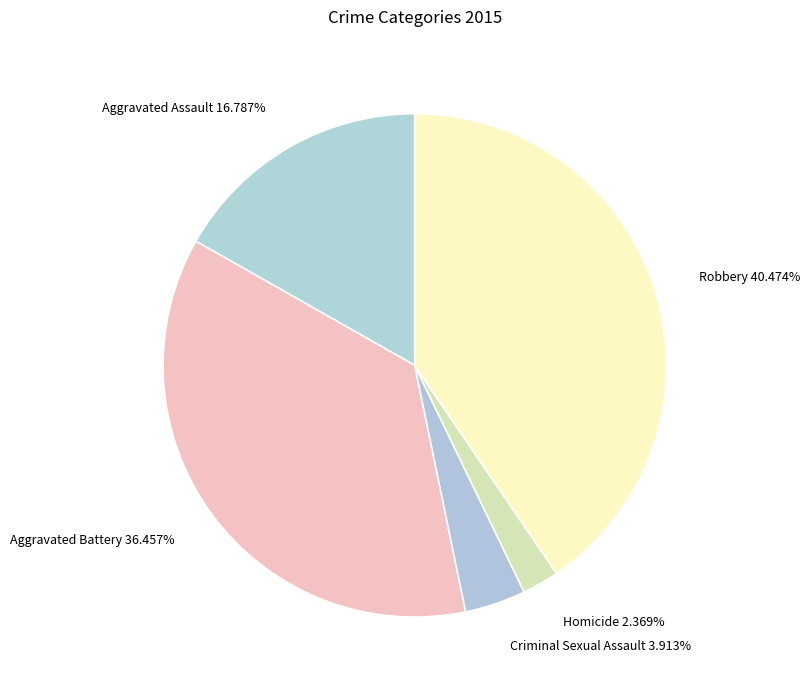

Is the sum of Homicide and Aggravated Assault greater than half?

No